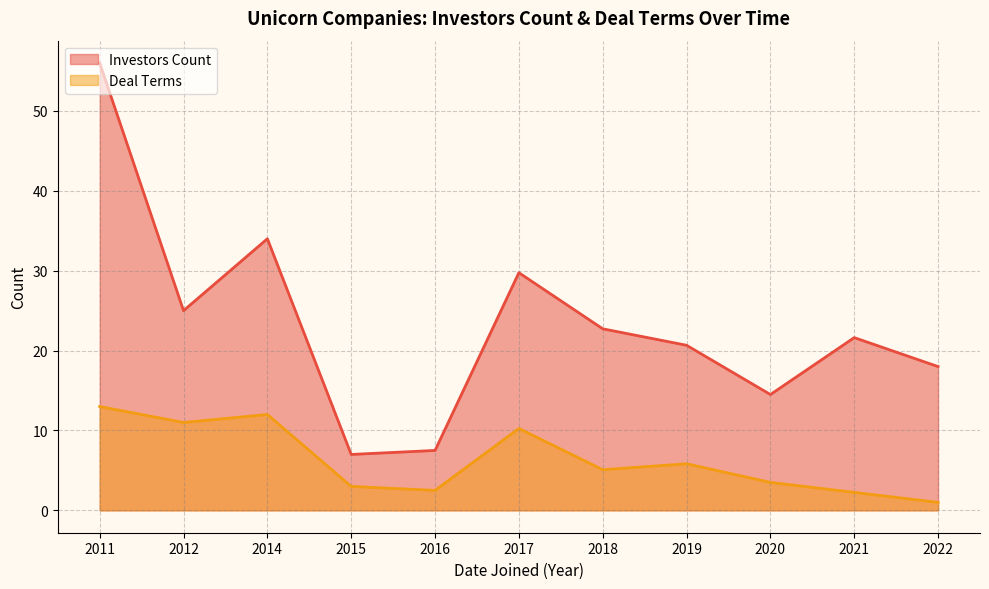

The Investors Count series shows 21.6 at 2021. True or false?

True